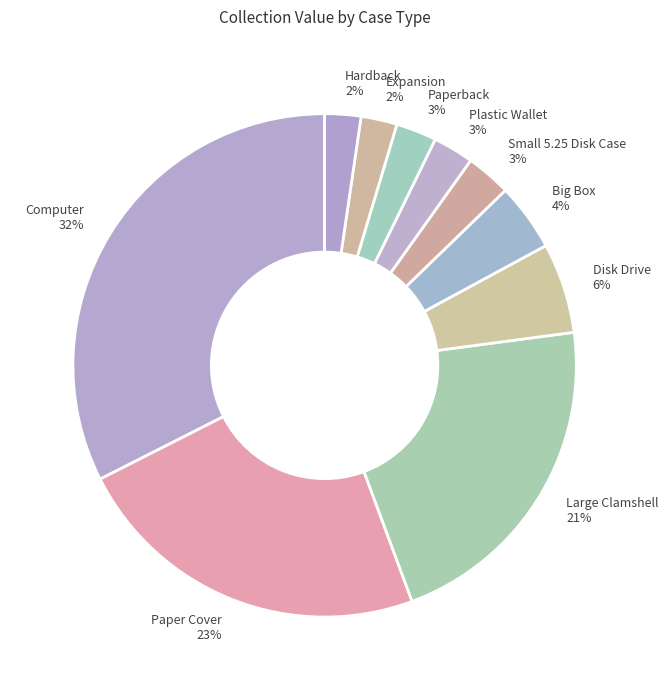

Which has a higher value, Big Box 4% or Large Clamshell 21%?

Large Clamshell 21%